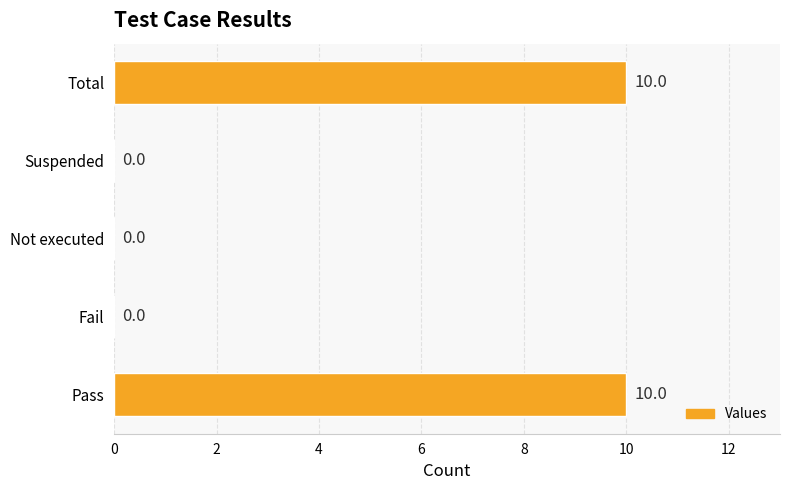

True or false: the data shows 10 at Pass.

True